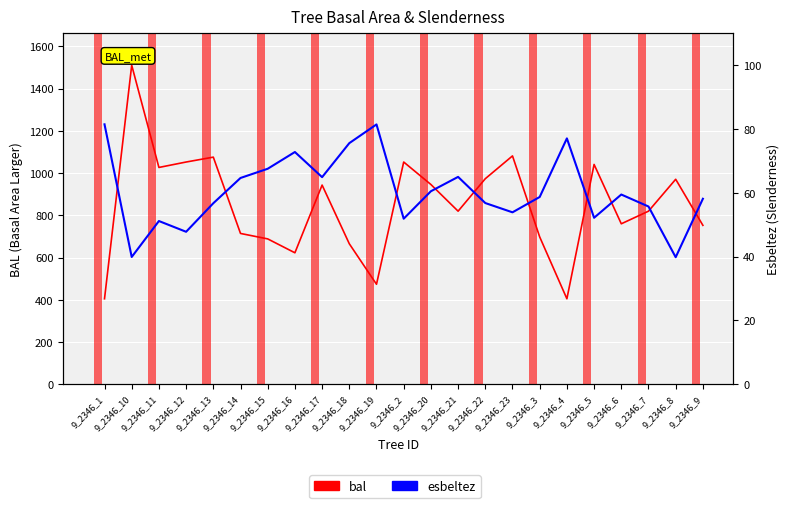

Is the value of bal at 9_2346_2 greater than the value of esbeltez at 9_2346_7?

Yes